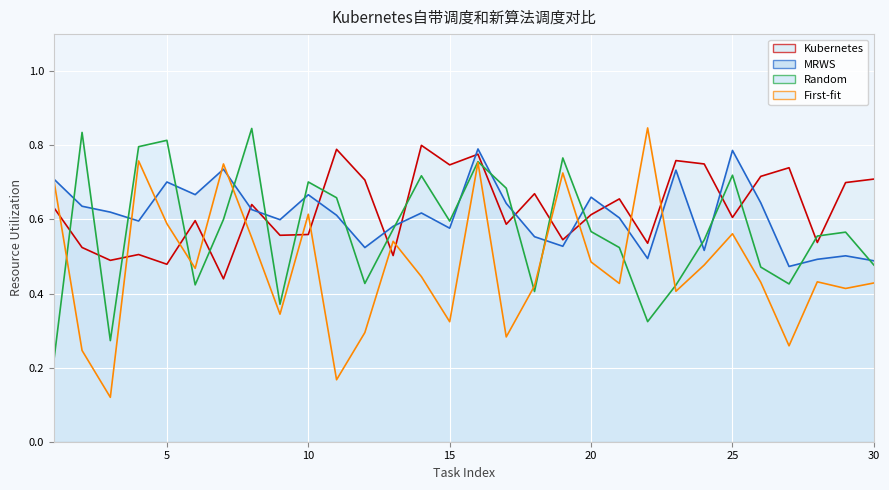

Count the First-fit values in the range 0 to 1.

30